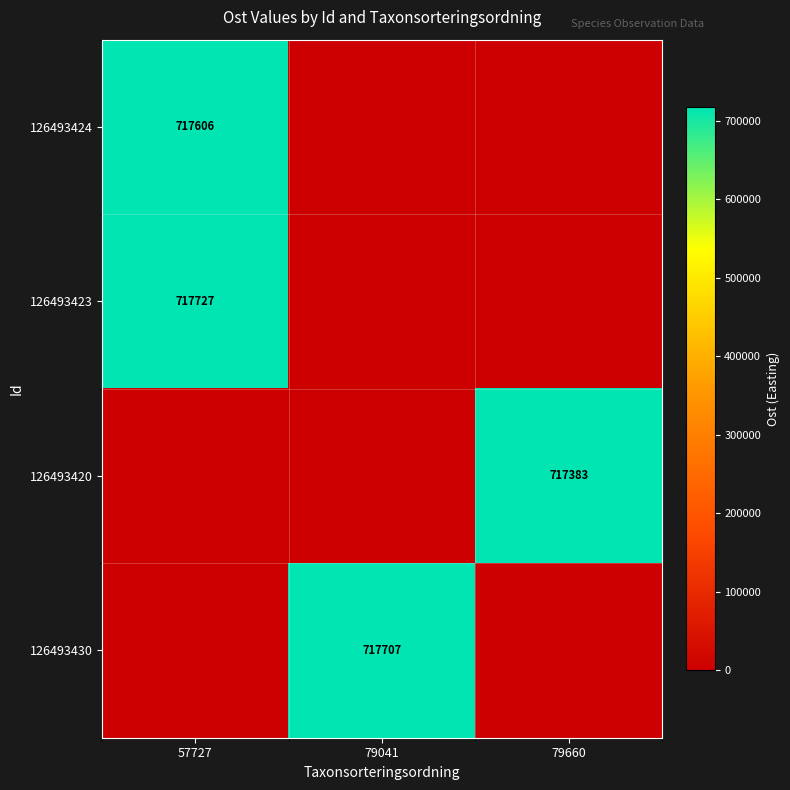

Is it true that 126493420 equals 991592 at 79660?

False